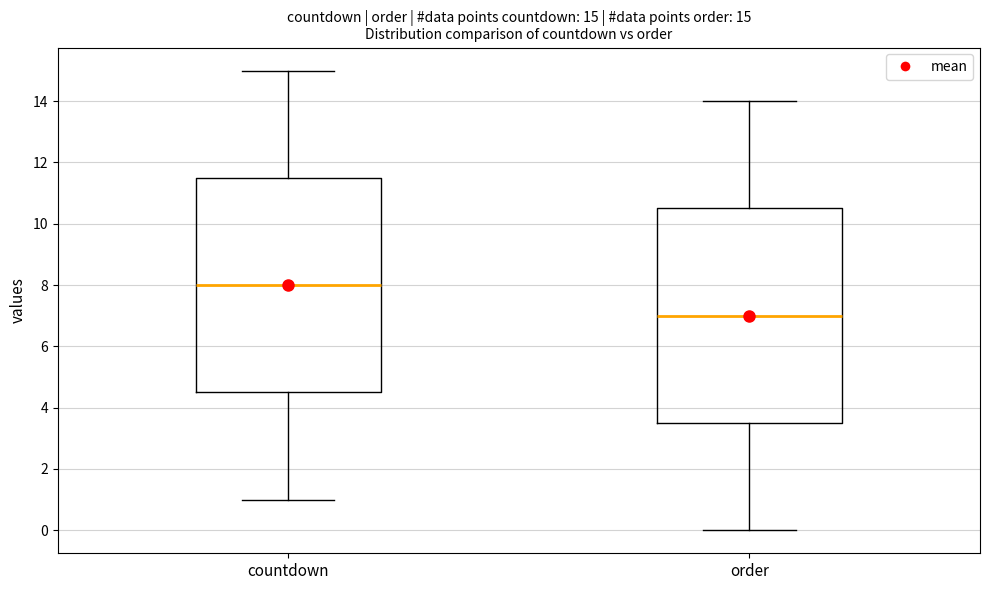

Which box's median line is the highest?

countdown